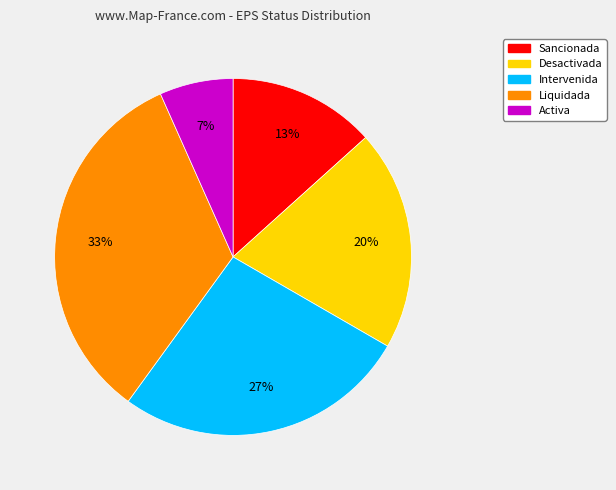

What is the smallest slice in the pie chart?

Activa